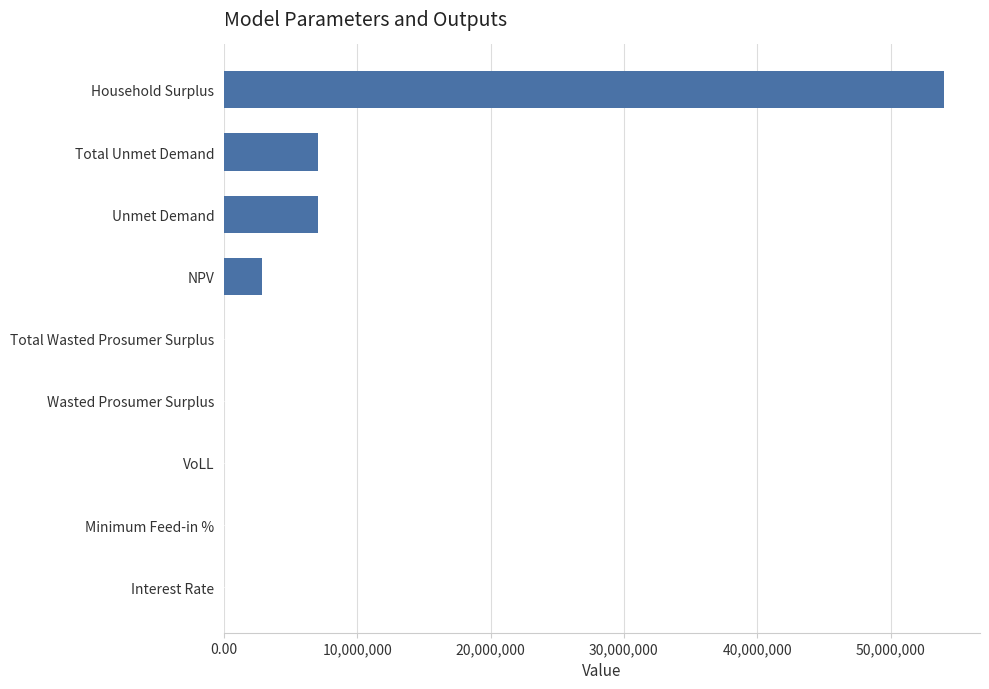

What is the approximate value at Unmet Demand?

7031243.4